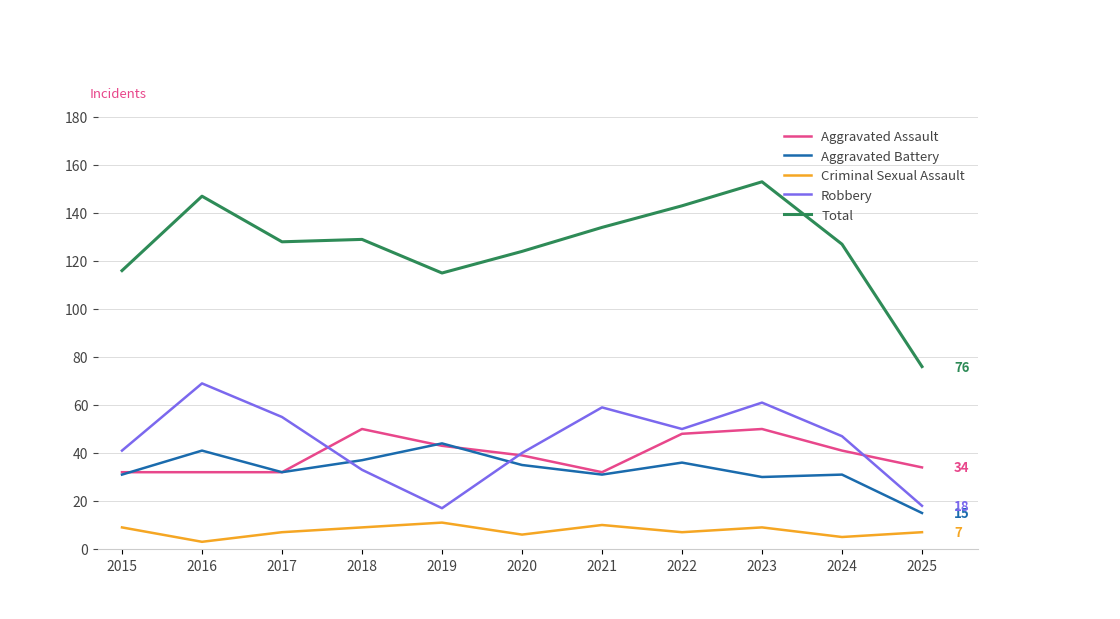

Read the Criminal Sexual Assault value at 2019.

11